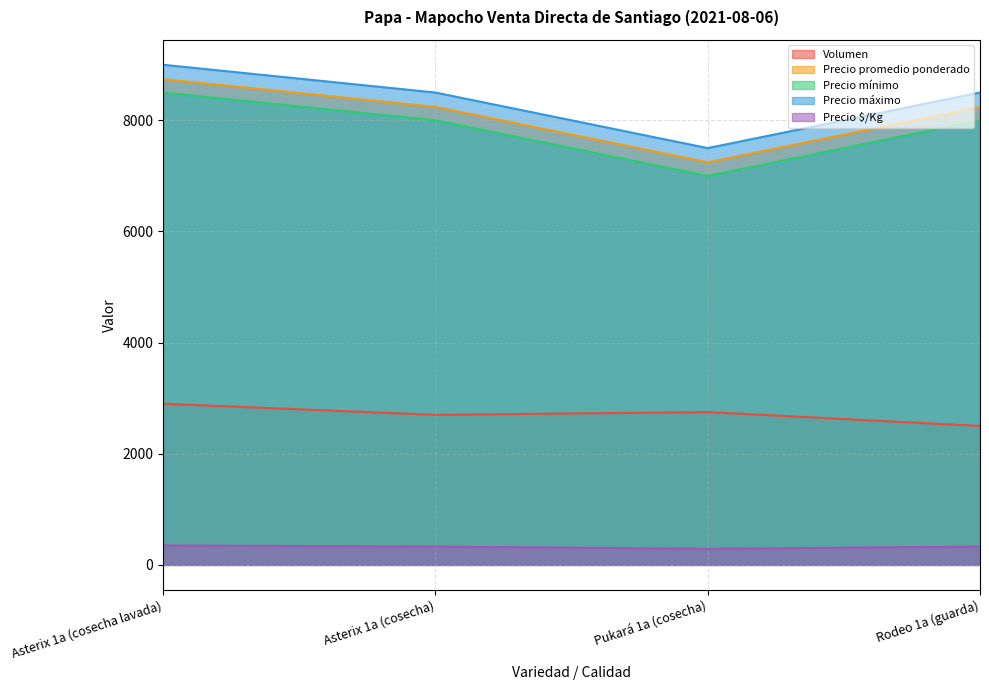

Which series has the largest range (max minus min)?

Precio mínimo